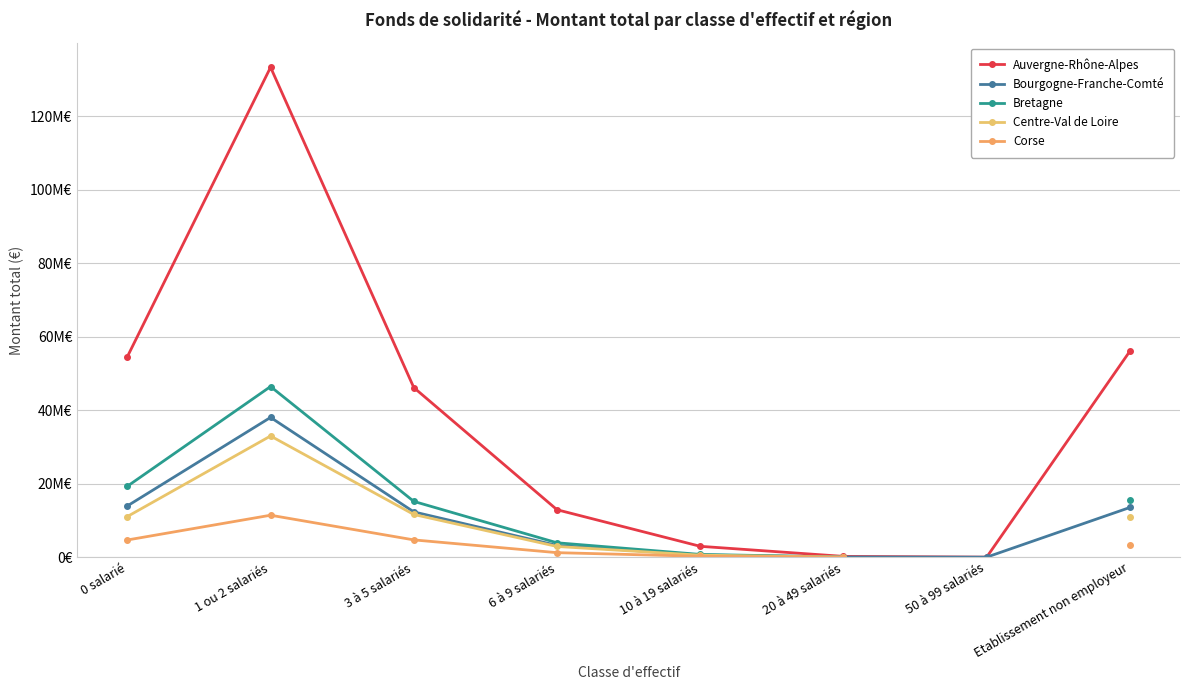

What is the difference between the maximum and minimum values in the Bretagne series?

46395367.0